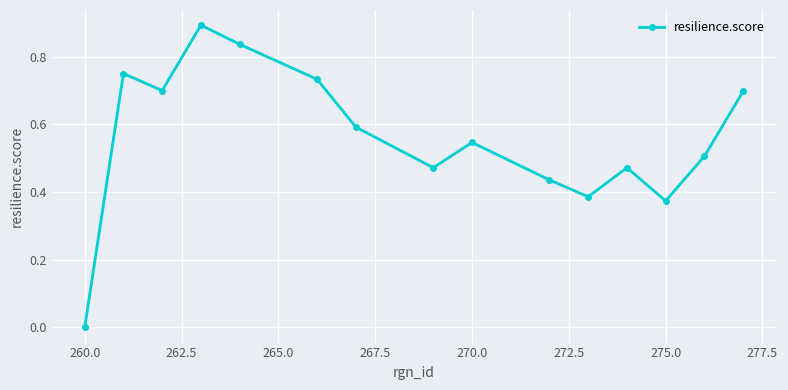

What is the maximum value shown in the chart?

0.9